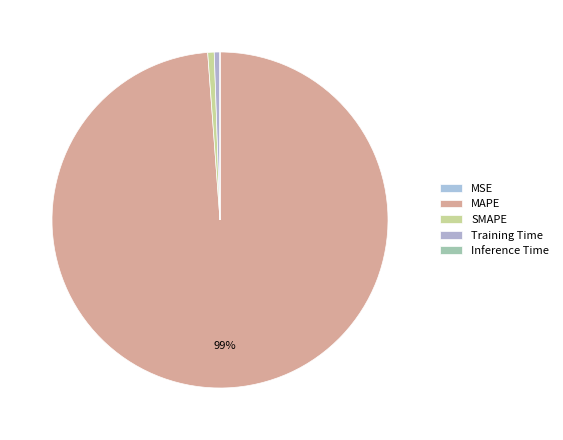

Is it true that SMAPE is 10% of the pie?

False